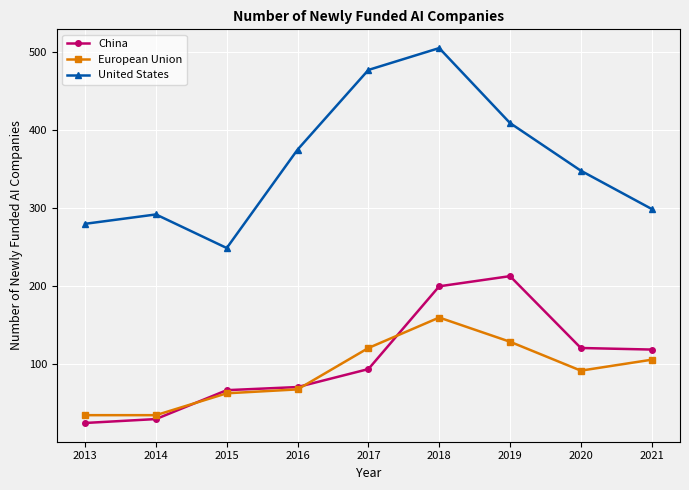

What is the difference between the maximum and minimum values in the European Union series?

125